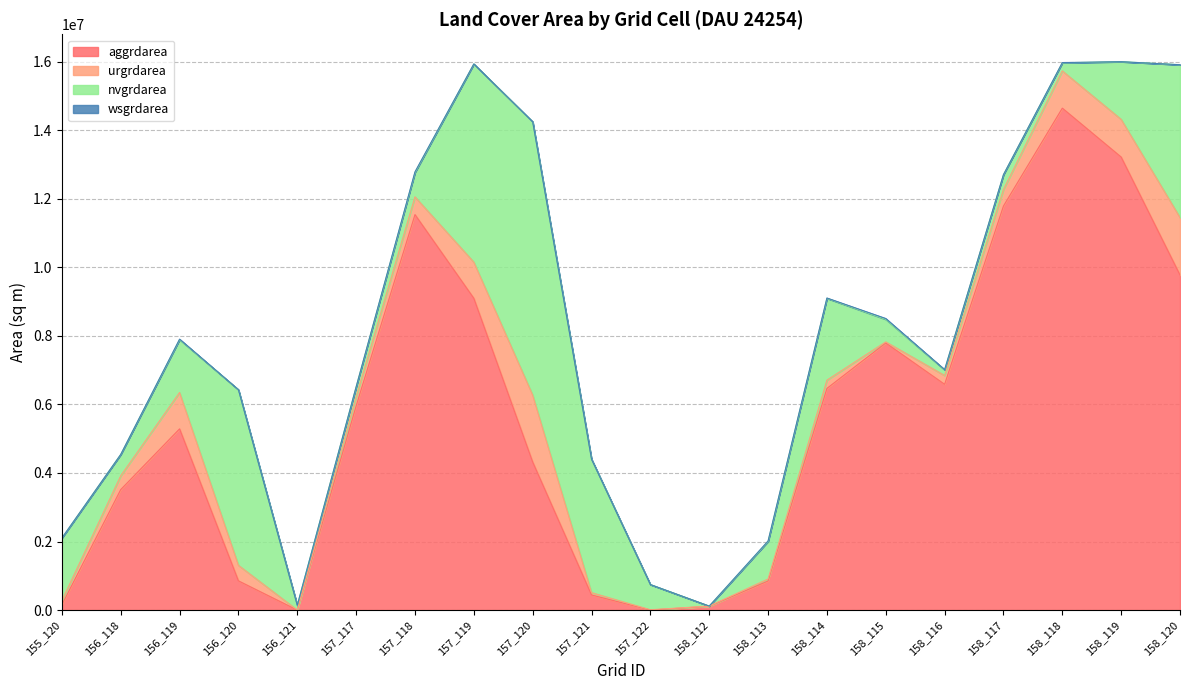

How many times do urgrdarea and nvgrdarea cross each other?

4